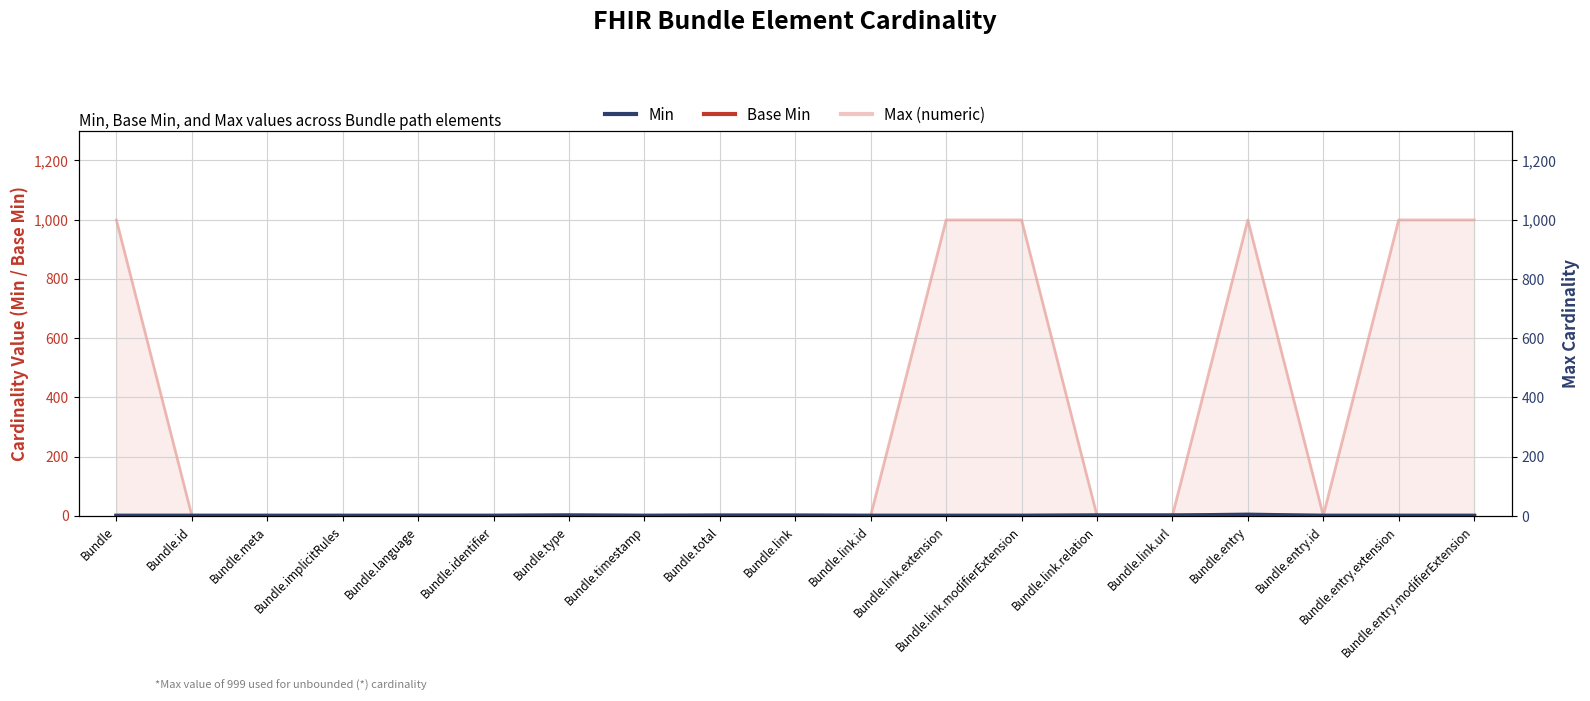

Reading left to right, what are all the values shown in this chart?

Base Min: Bundle=0	Bundle.id=0	Bundle.meta=0	Bundle.implicitRules=0	Bundle.language=0	Bundle.identifier=0	Bundle.type=1	Bundle.timestamp=0	Bundle.total=0	Bundle.link=0	Bundle.link.id=0	Bundle.link.extension=0	Bundle.link.modifierExtension=0	Bundle.link.relation=1	Bundle.link.url=1	Bundle.entry=0	Bundle.entry.id=0	Bundle.entry.extension=0	Bundle.entry.modifierExtension=0
Min: Bundle=0	Bundle.id=0	Bundle.meta=0	Bundle.implicitRules=0	Bundle.language=0	Bundle.identifier=0	Bundle.type=1	Bundle.timestamp=0	Bundle.total=1	Bundle.link=1	Bundle.link.id=0	Bundle.link.extension=0	Bundle.link.modifierExtension=0	Bundle.link.relation=1	Bundle.link.url=1	Bundle.entry=4	Bundle.entry.id=0	Bundle.entry.extension=0	Bundle.entry.modifierExtension=0
Max (numeric): Bundle=999	Bundle.id=1	Bundle.meta=1	Bundle.implicitRules=1	Bundle.language=1	Bundle.identifier=1	Bundle.type=1	Bundle.timestamp=1	Bundle.total=1	Bundle.link=1	Bundle.link.id=1	Bundle.link.extension=999	Bundle.link.modifierExtension=999	Bundle.link.relation=1	Bundle.link.url=1	Bundle.entry=999	Bundle.entry.id=1	Bundle.entry.extension=999	Bundle.entry.modifierExtension=999